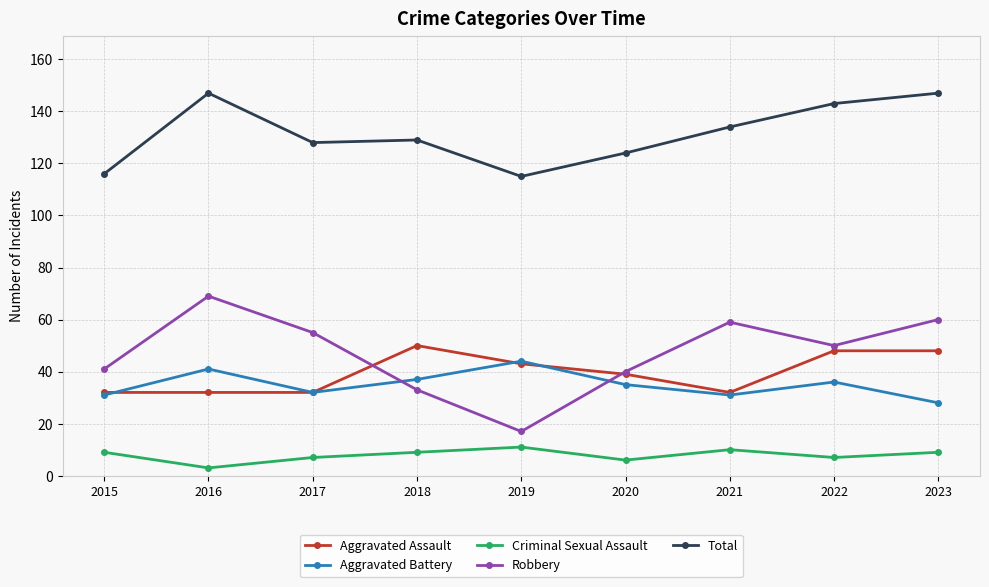

Where is the first local minimum for Robbery?

2019